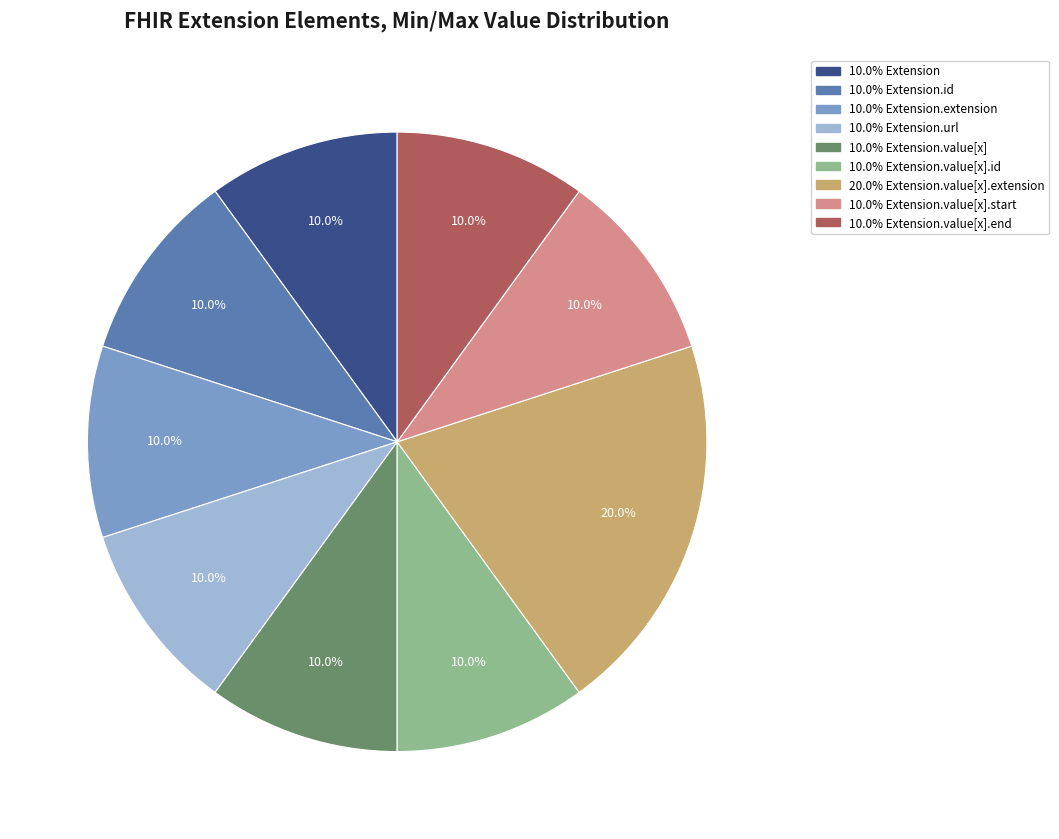

Is there any slice that represents more than half of the pie?

No